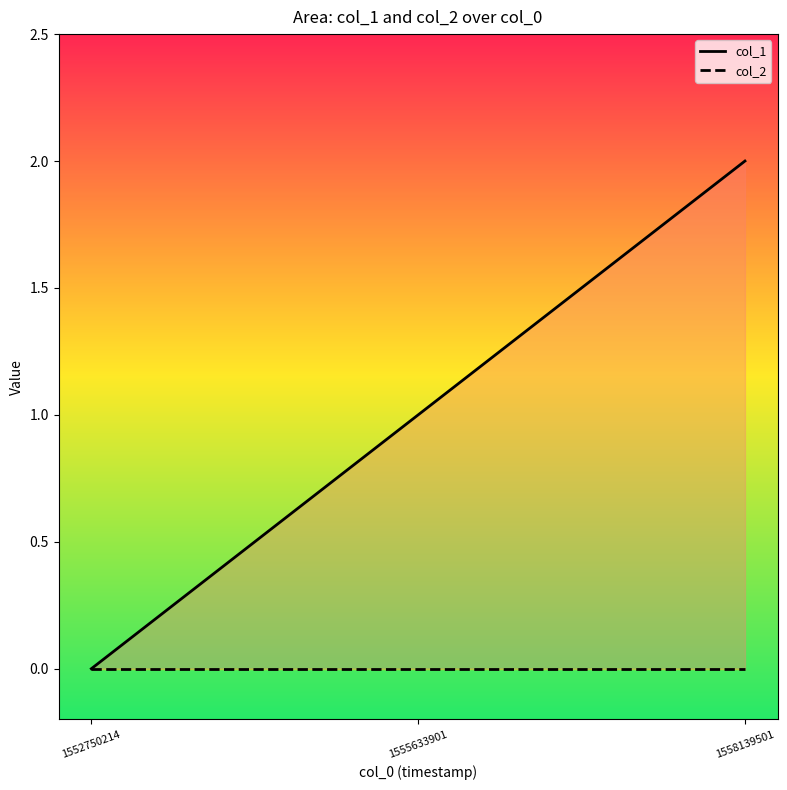

Reading left to right, list all the values displayed in this chart.

col_1: 0	1	2
col_2: 0	0	0